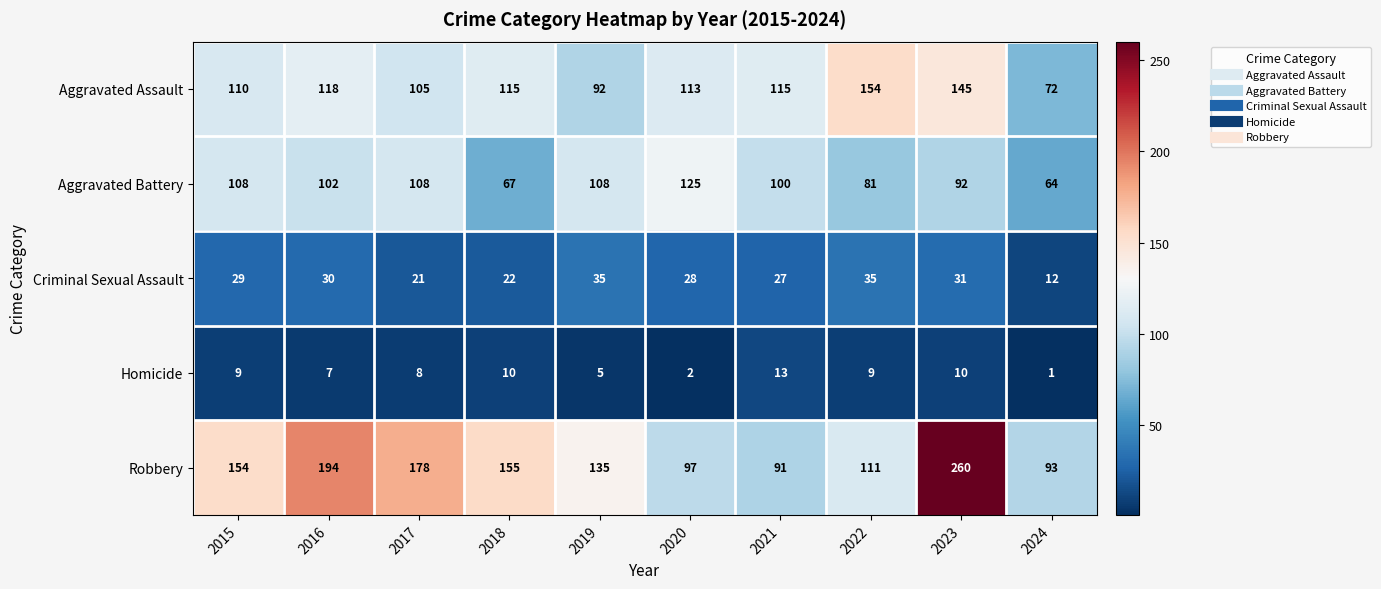

The Homicide series shows 10 at 2018. True or false?

True